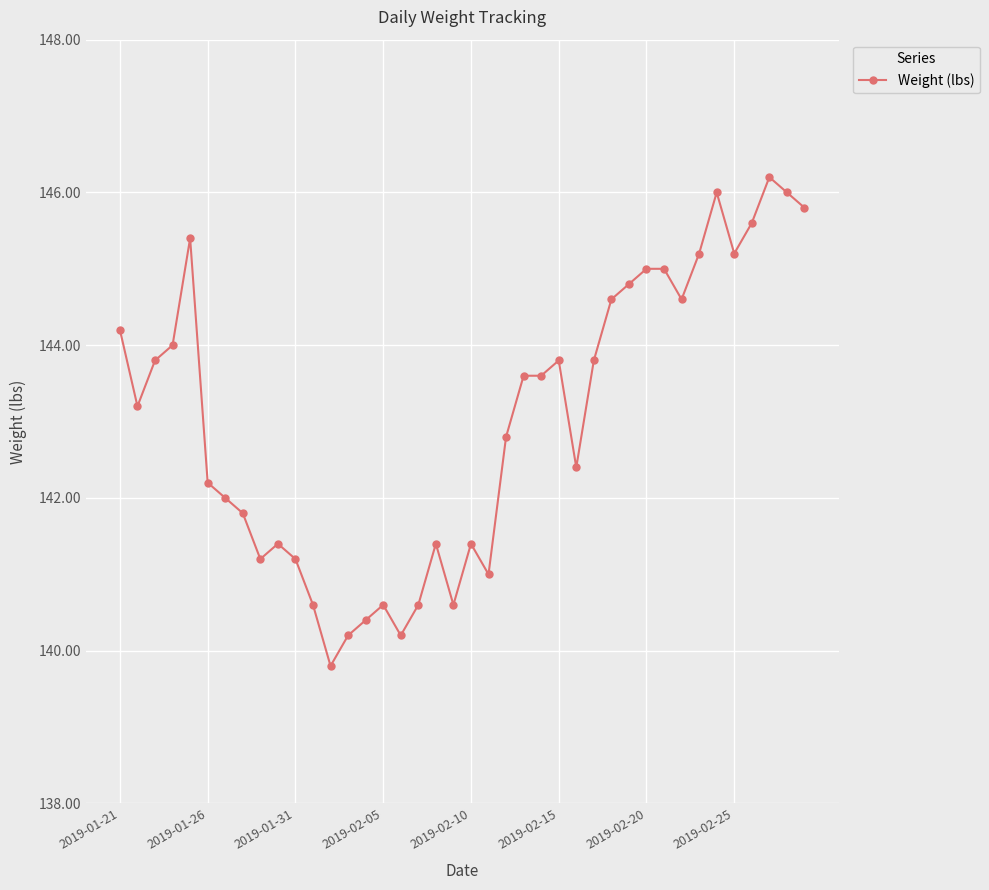

Reading left to right, list all the values displayed in this chart.

144.2	143.2	143.8	144.0	145.4	142.2	142.0	141.8	141.2	141.4	141.2	140.6	139.8	140.2	140.4	140.6	140.2	140.6	141.4	140.6	141.4	141.0	142.8	143.6	143.6	143.8	142.4	143.8	144.6	144.8	145.0	145.0	144.6	145.2	146.0	145.2	145.6	146.2	146.0	145.8